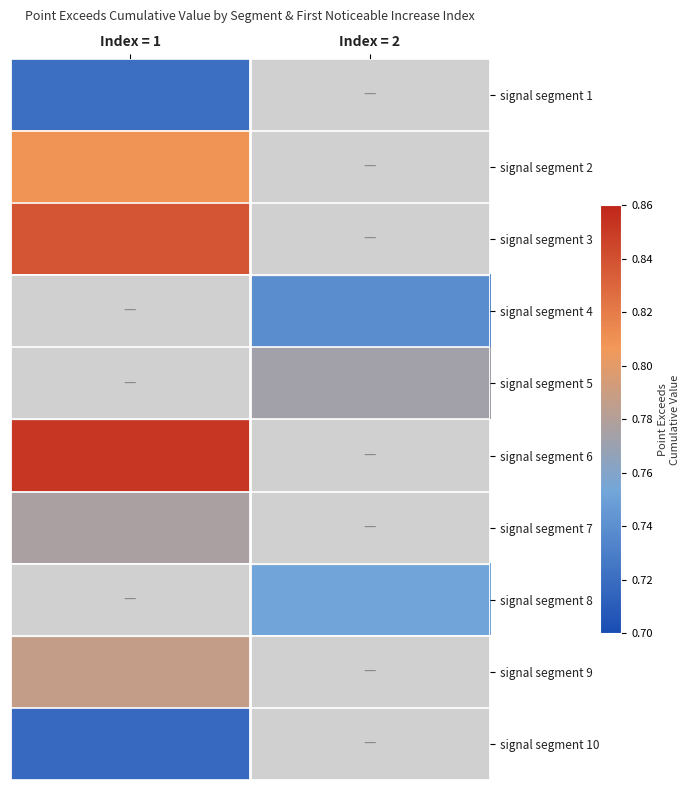

At how many categories does at least one series exceed 0?

2